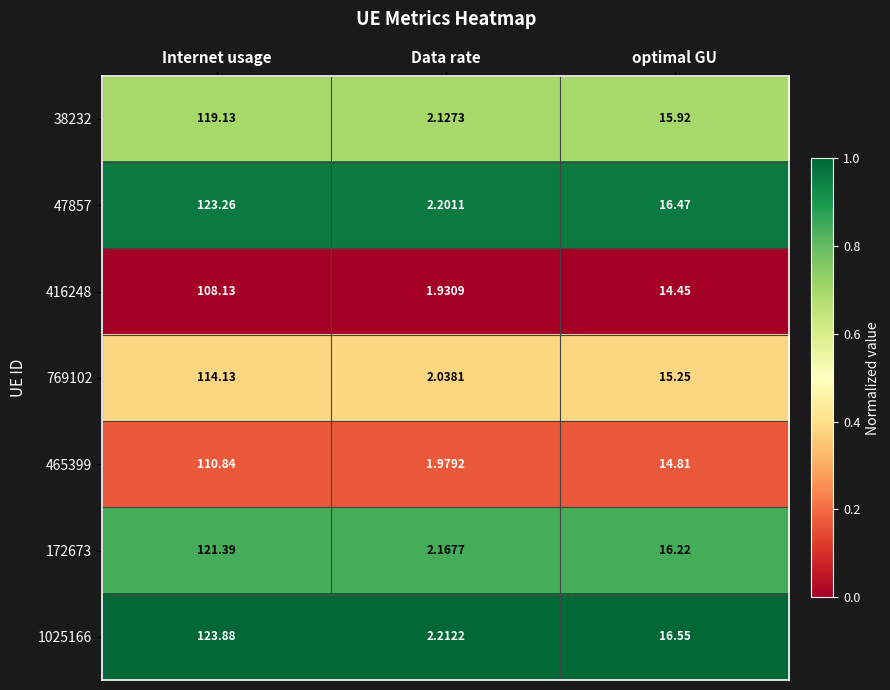

Which series has the largest total across all categories?

1025166